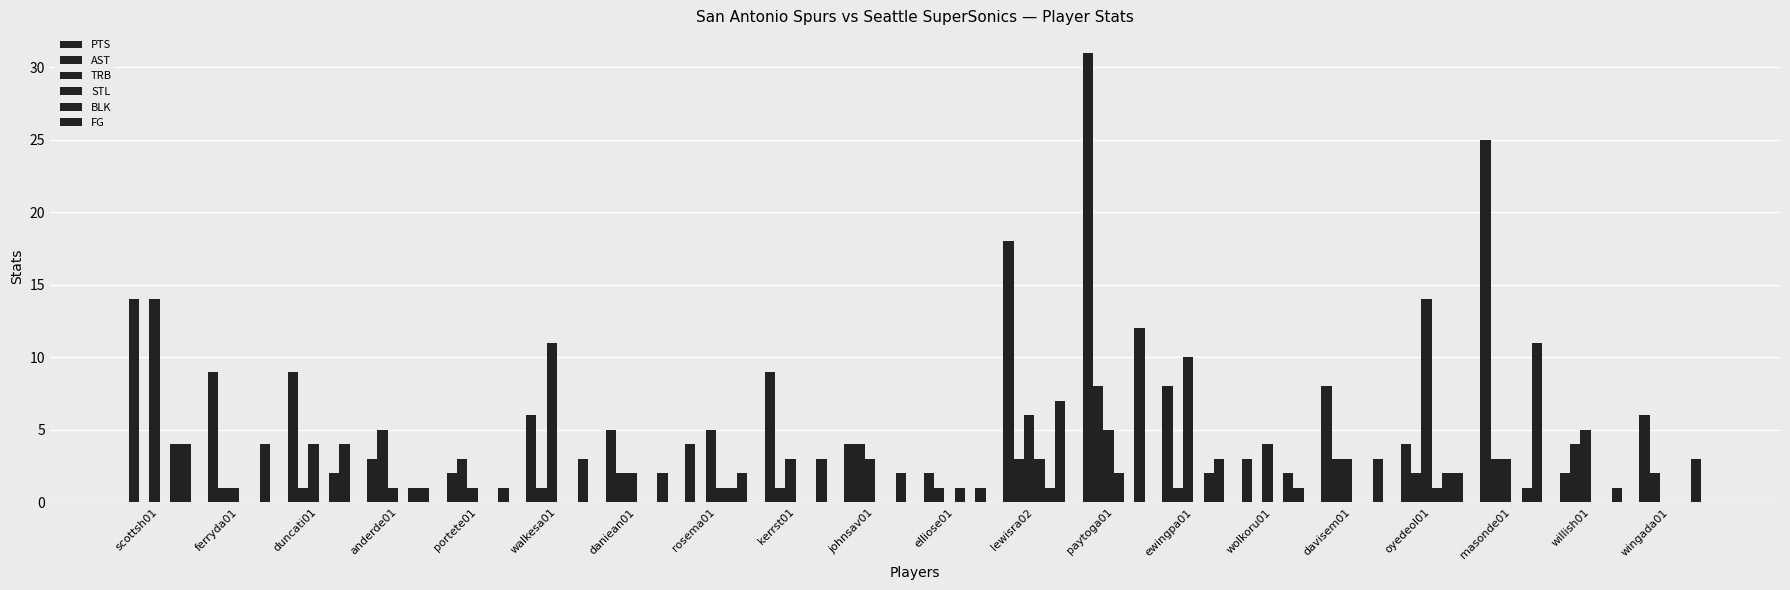

Between daniean01 and portete01, which is larger?

daniean01